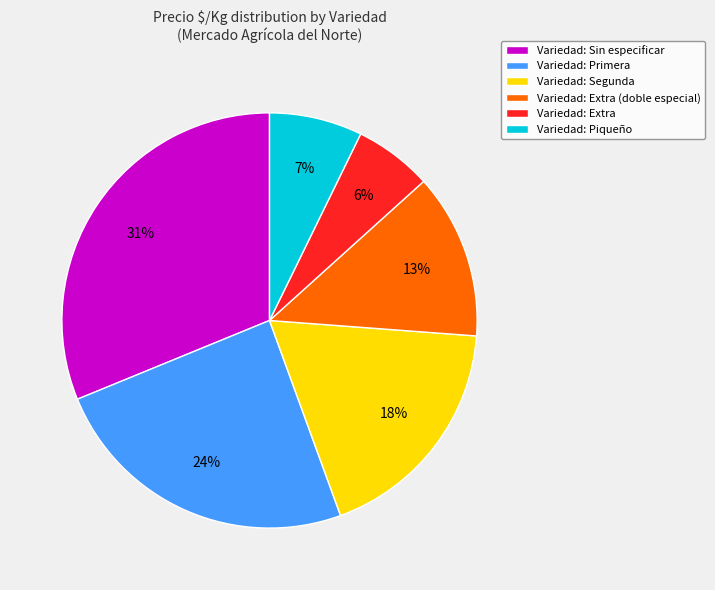

To the nearest percent, what is the difference between the largest and smallest slice percentages?

25%